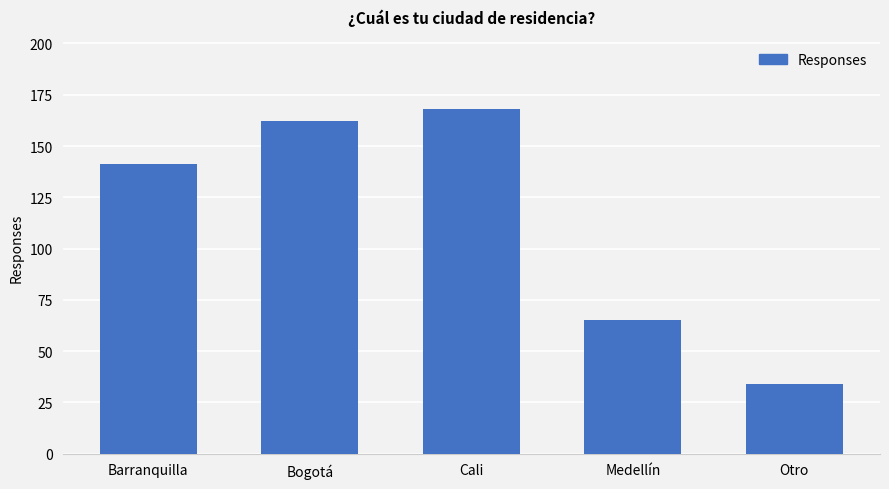

Reading left to right, list all the values displayed in this chart.

141	162	168	65	34